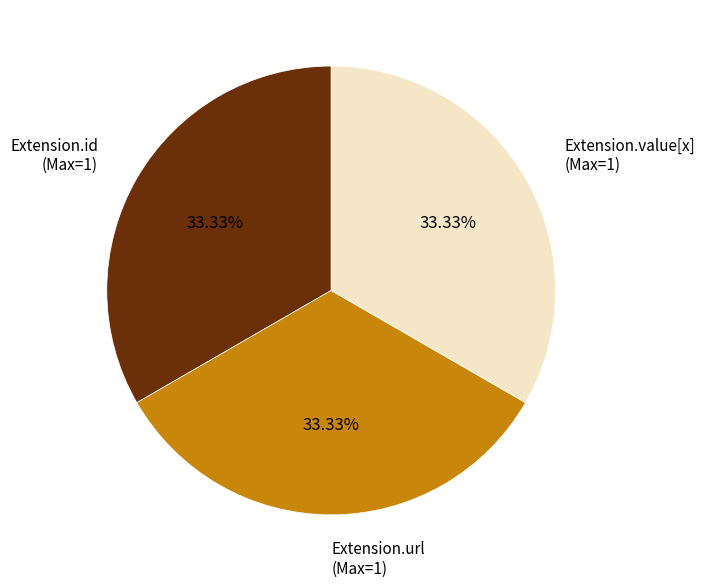

Is the sum of Extension.value[x] (Max=1) and Extension.id (Max=1) greater than half?

Yes